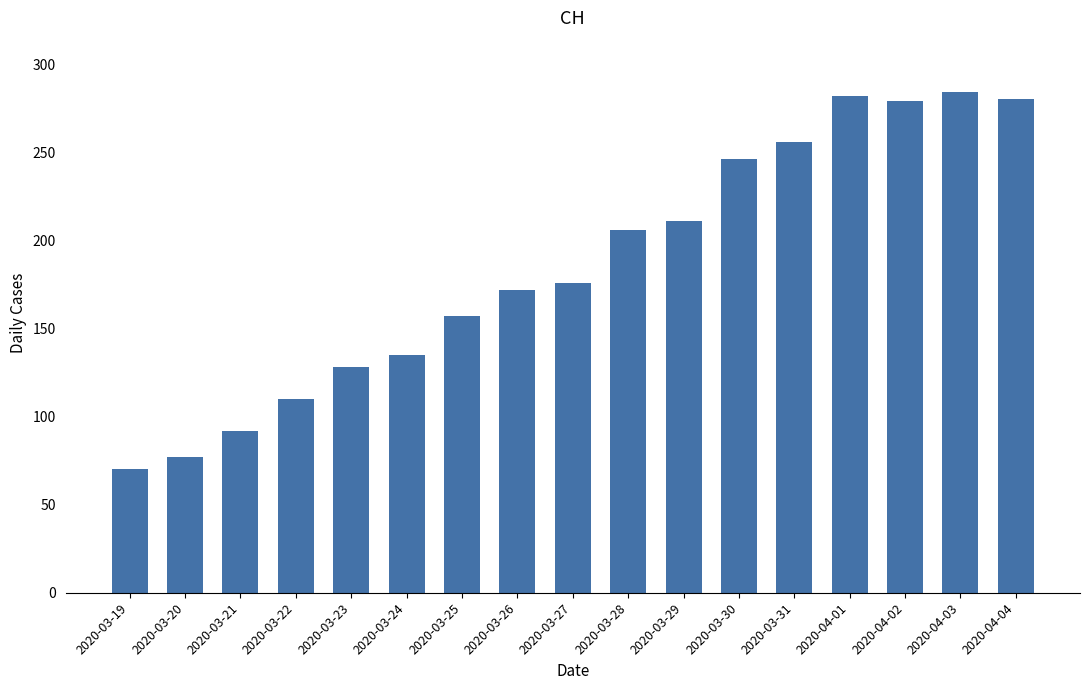

What position from the left is 2020-03-26?

8